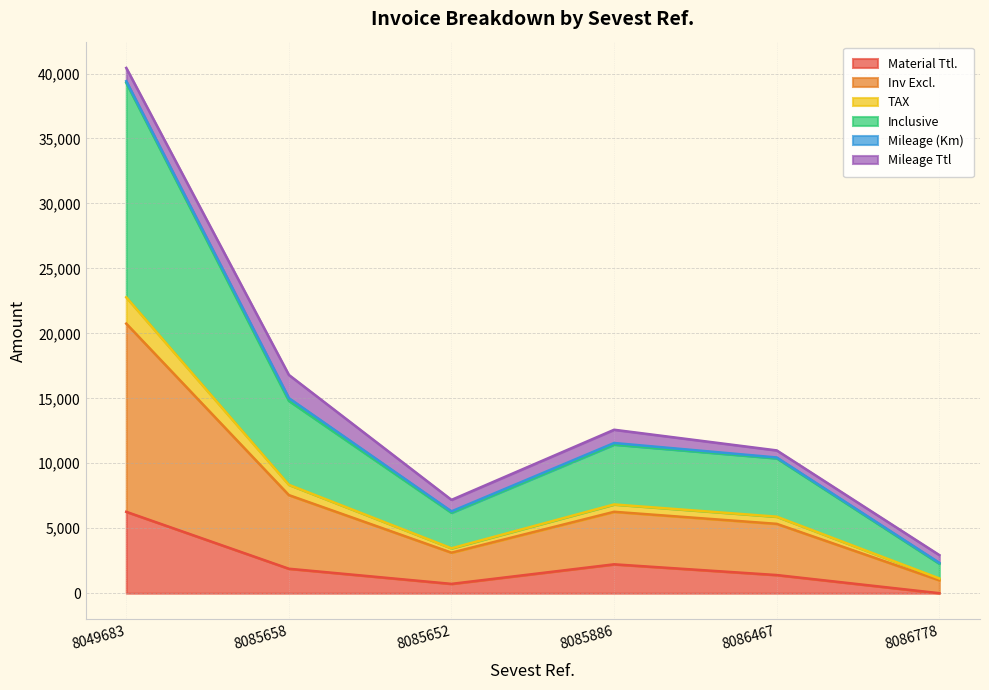

How many data points does each series have?

6